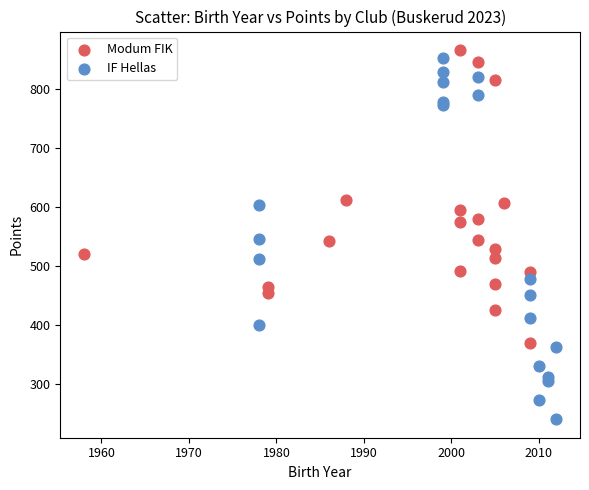

Which series has the widest spread of Y values?

IF Hellas